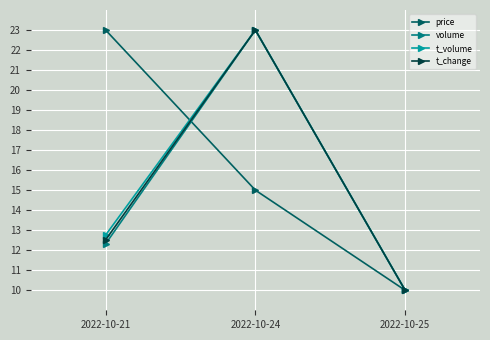

What is the difference between the volume values at 2022-10-21 and 2022-10-24?

10.7